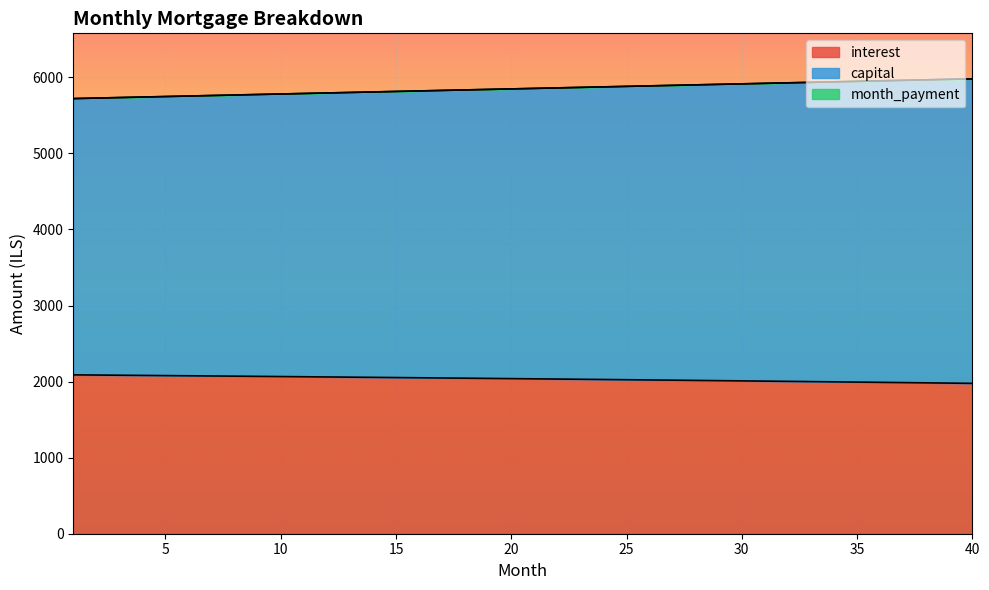

How many times do month_payment and capital cross each other?

3